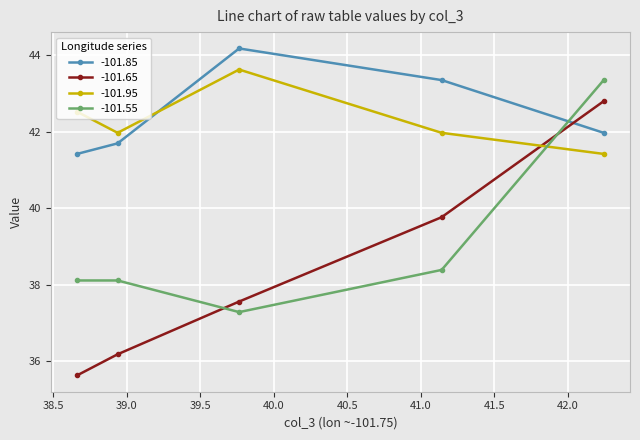

What is the minimum value shown in the chart?

35.6